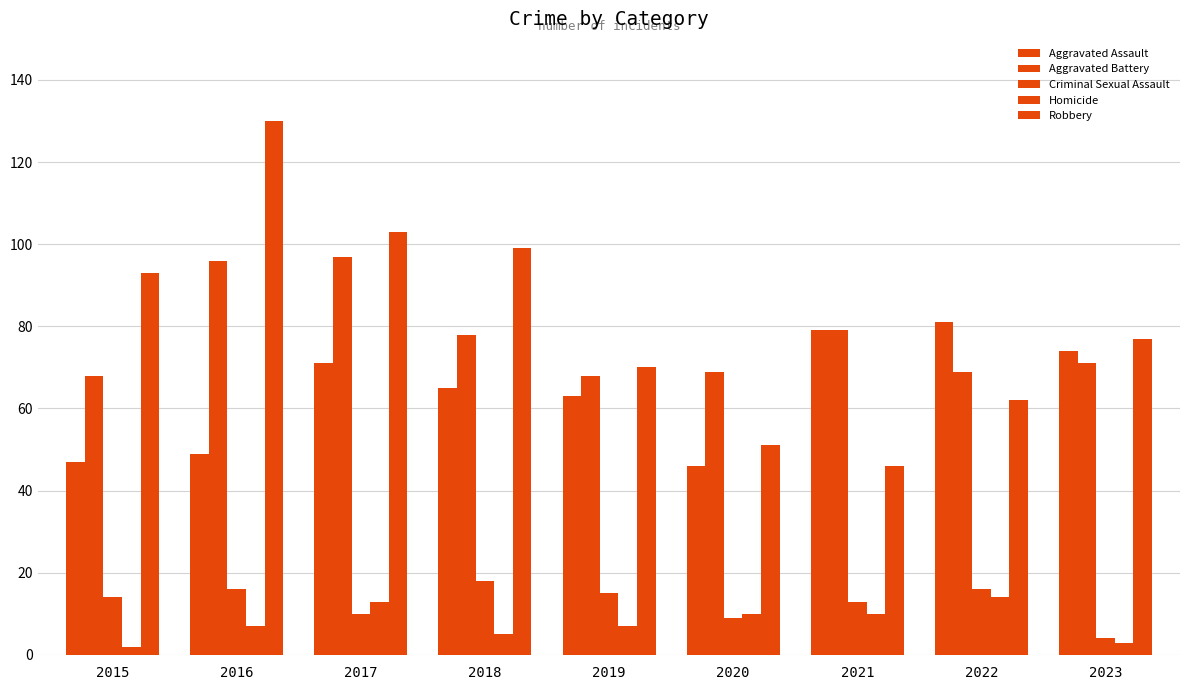

Count the number of categories in the chart.

9